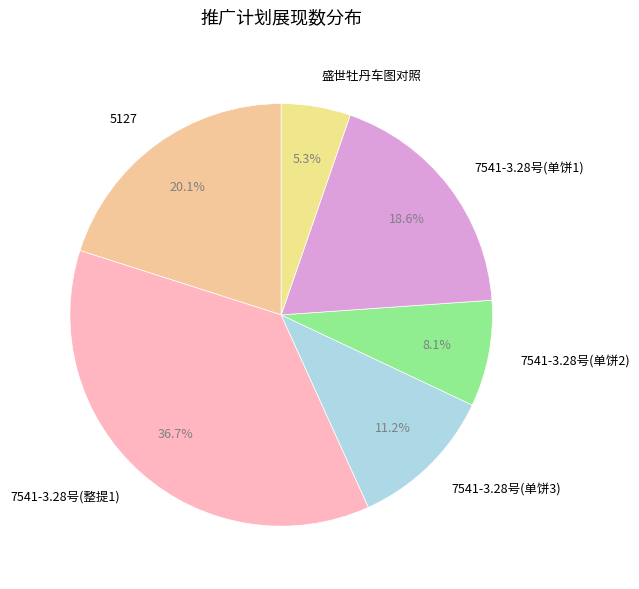

Which category has the smallest portion of the pie?

盛世牡丹车图对照